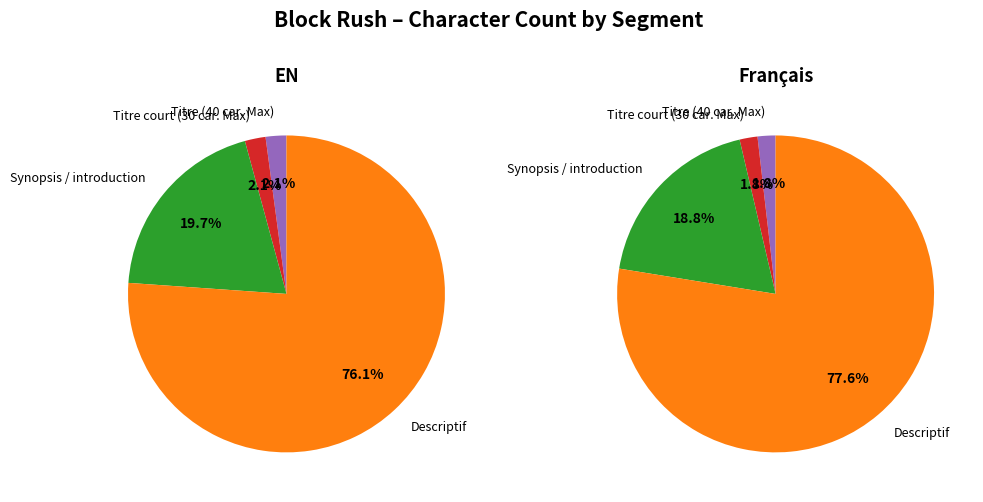

What is the ratio of the value at Descriptif to the value at Titre (40 car. Max)?

36.0